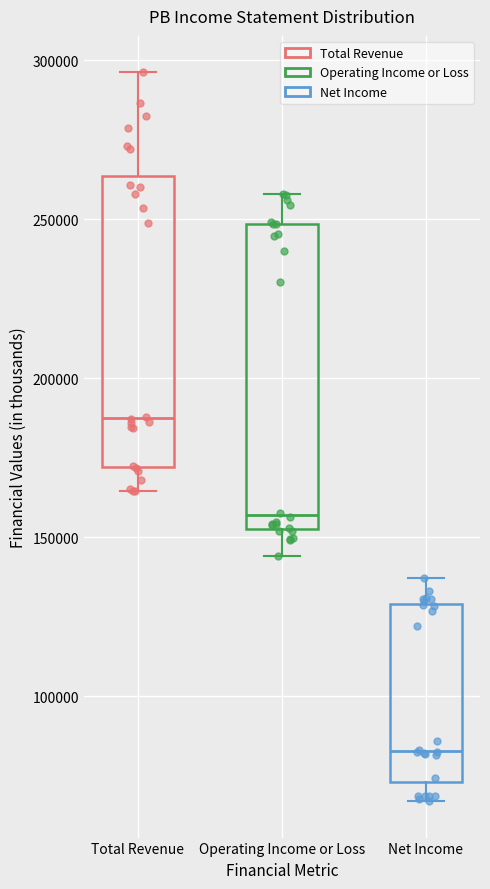

Which box has the highest median line?

Total Revenue